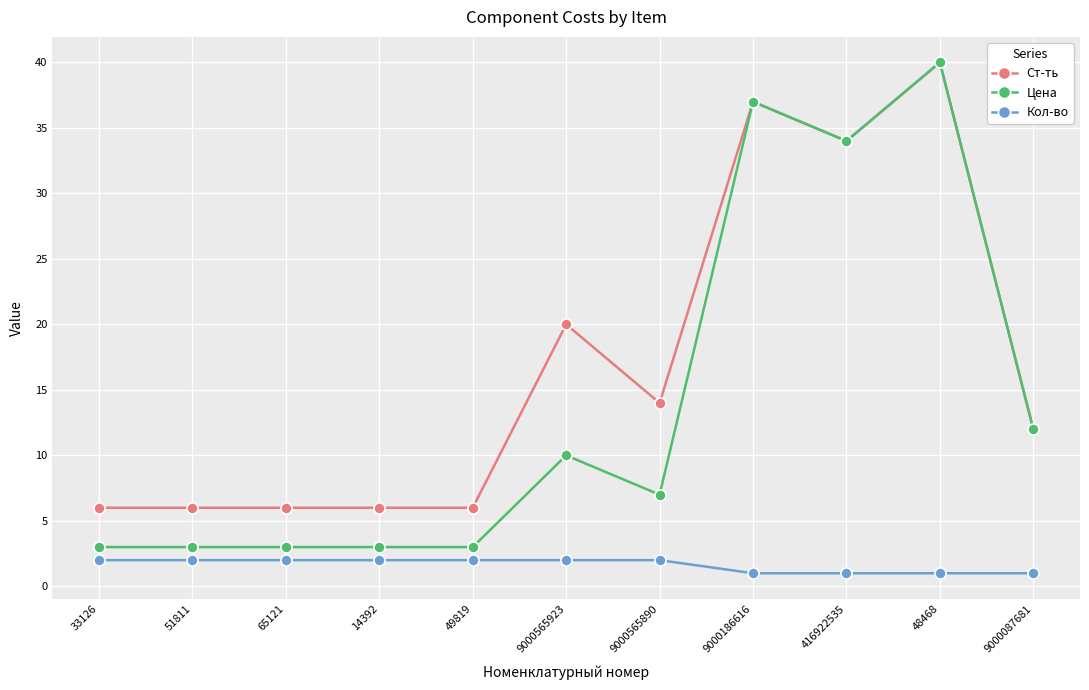

Which series has the largest total across all categories?

Ст-ть